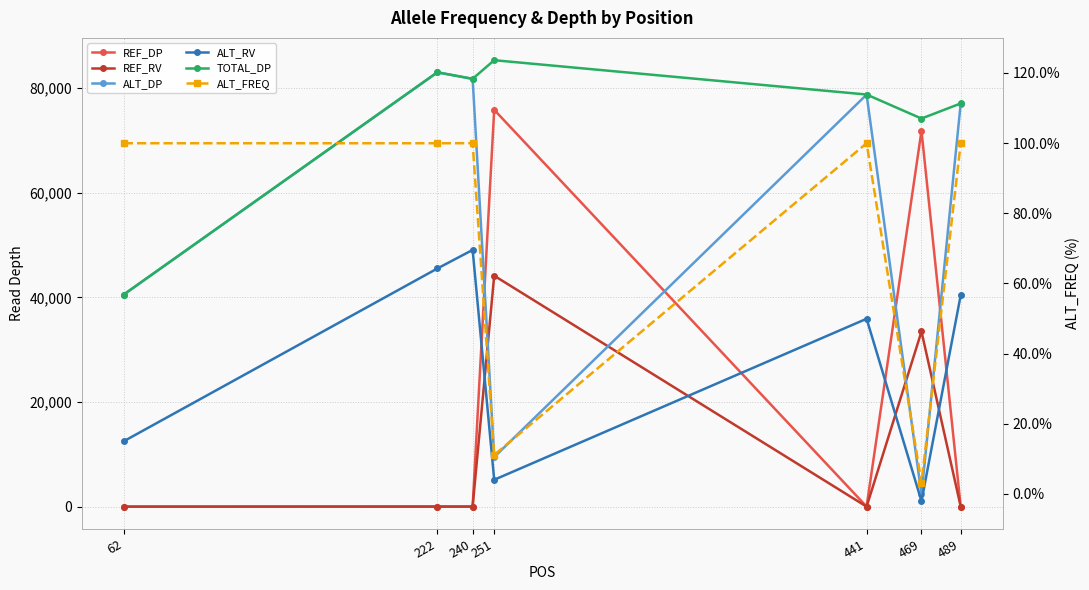

True or false: TOTAL_DP has a value of 116134.5 at 441.

False